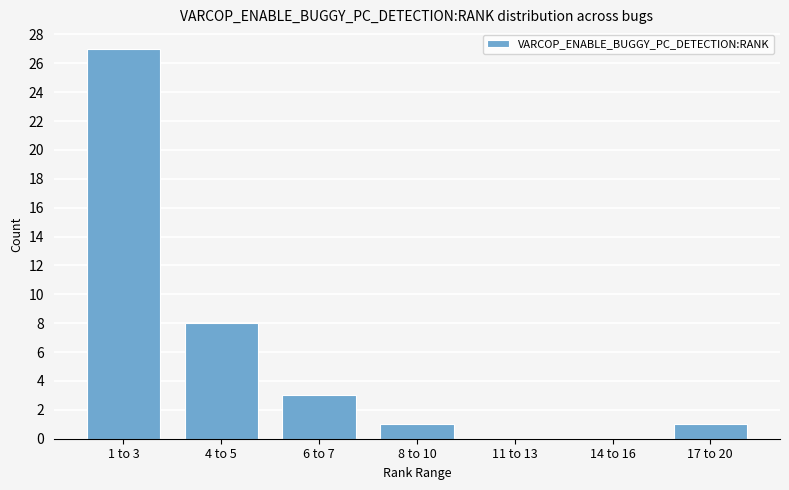

The value at 1 to 3 is 27. True or false?

True